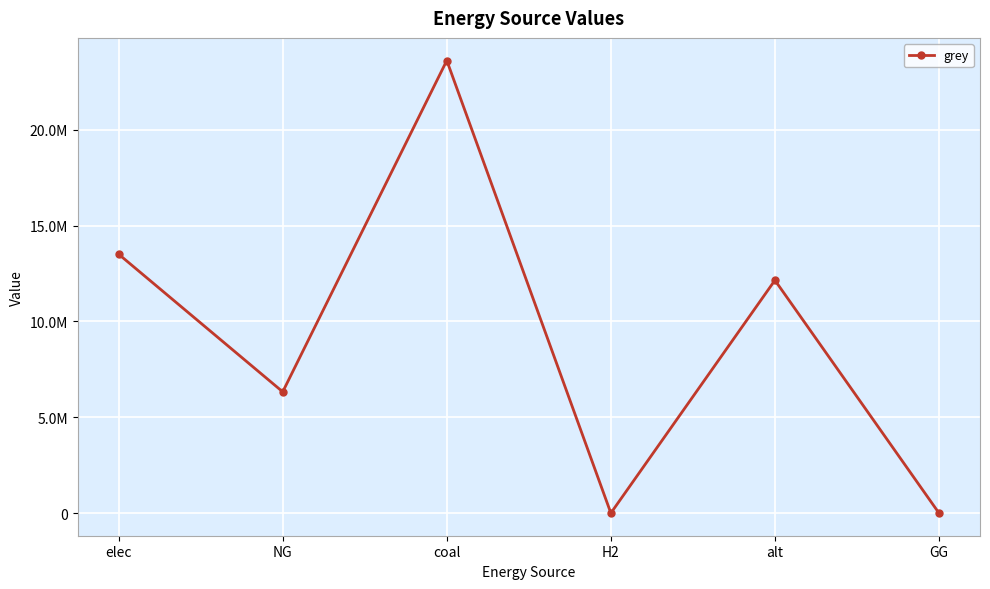

Which category has the highest value across all series?

coal